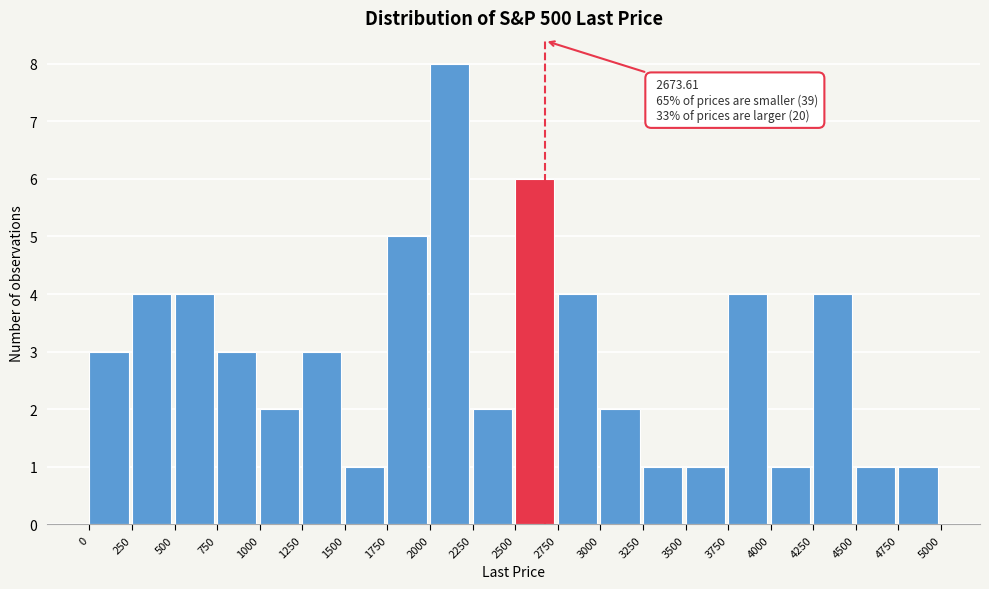

Which range on the x-axis has the tallest bar?

2000 to 2250